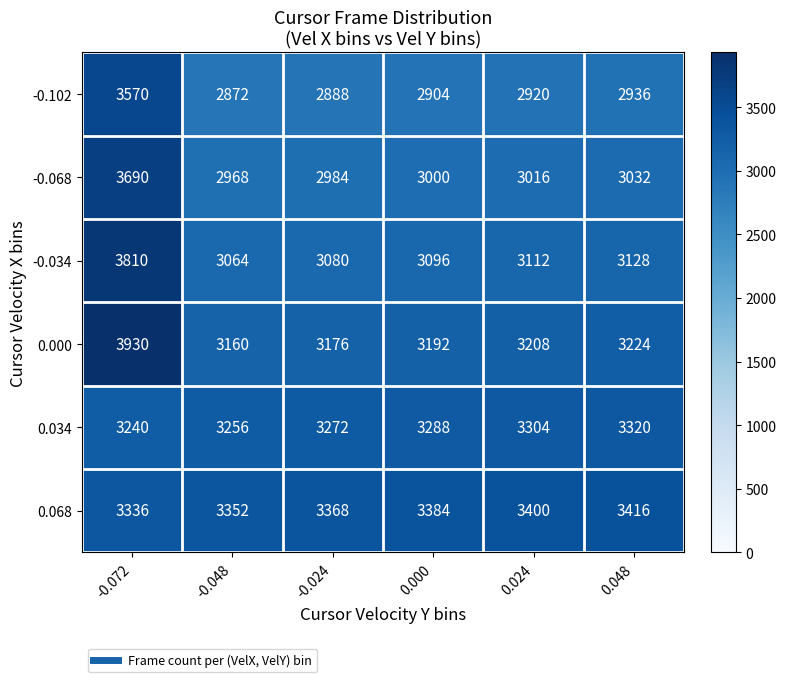

Rank the series by their maximum value, from lowest to highest.

0.034, 0.068, -0.102, -0.068, -0.034, 0.000